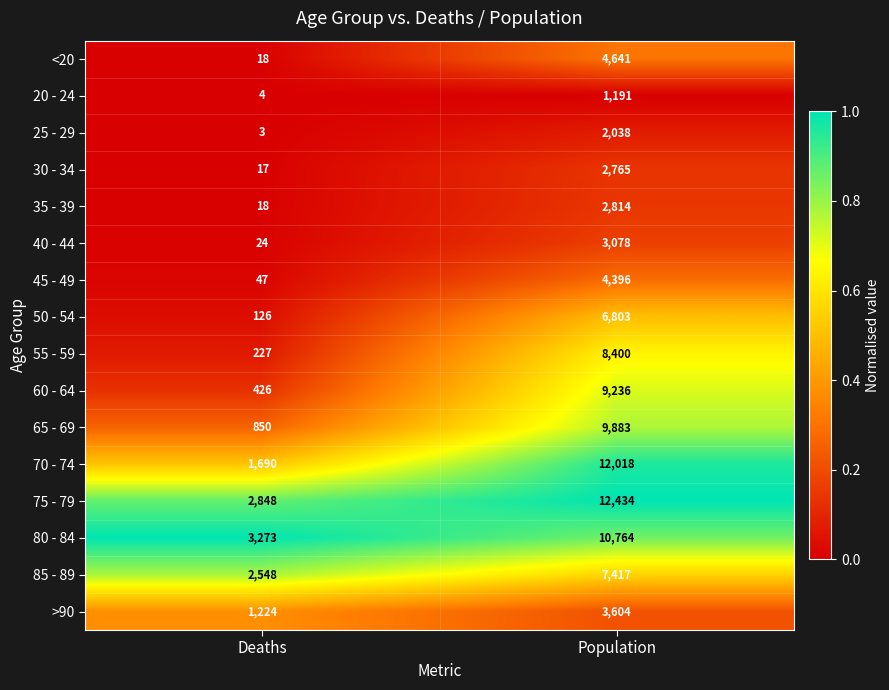

The value of 80 - 84 at Population is 10764. True or false?

True